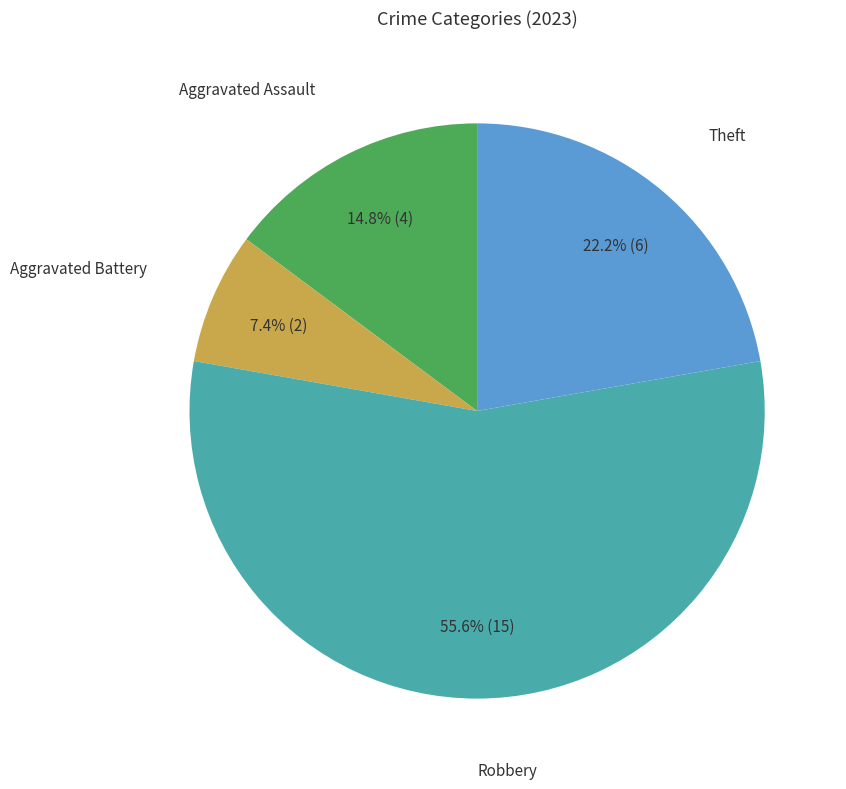

Which category has the smallest portion of the pie?

Aggravated Battery